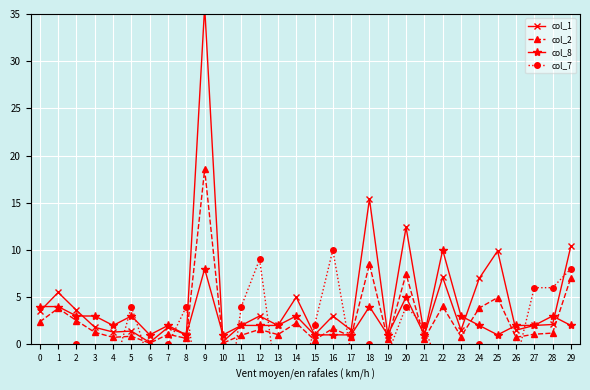

Which has a higher value, 27 or 17?

27